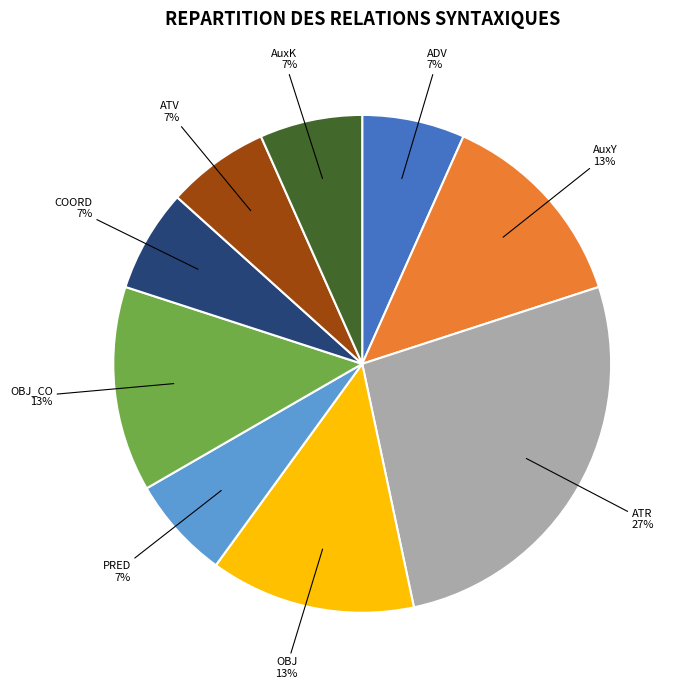

What is the largest slice in the pie chart?

ATR